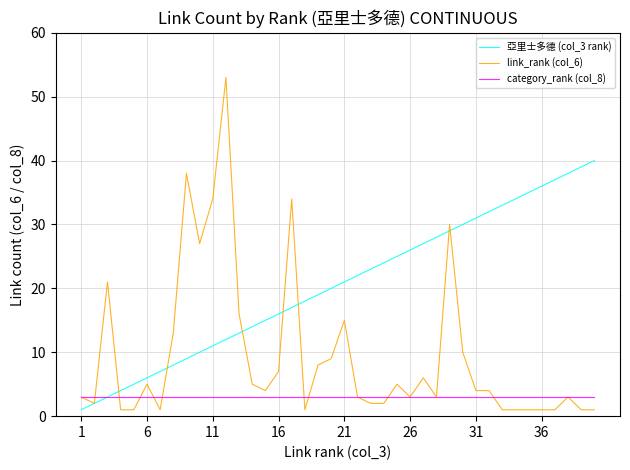

Which series has the largest range (max minus min)?

link_rank (col_6)